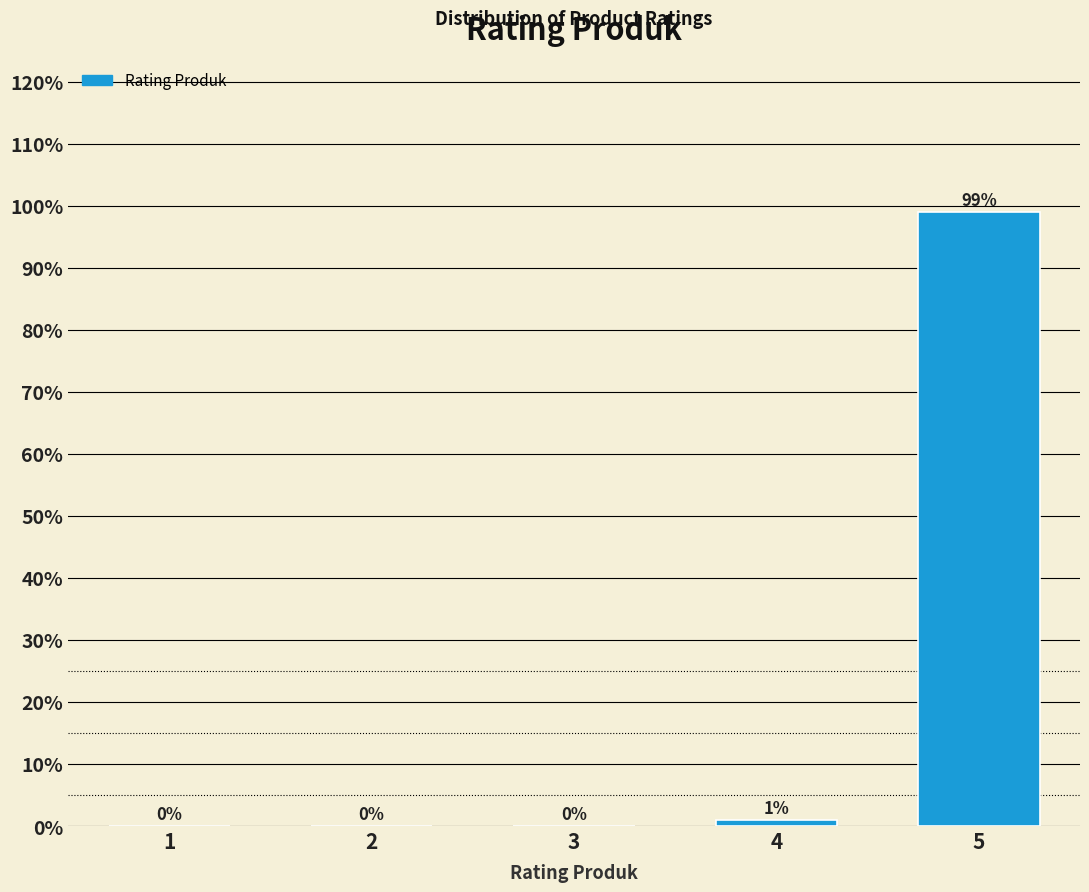

Reading left to right, transcribe all the data shown in this chart.

1=0	2=0	3=0	4=1	5=99